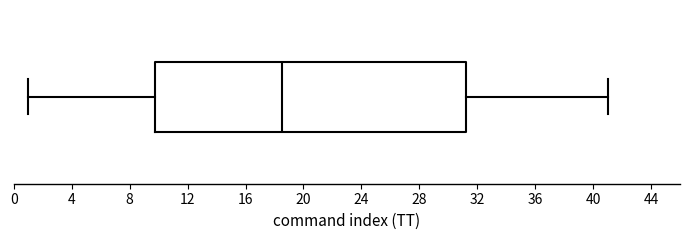

Where does the median line of the box sit on the x-axis? The values are not printed on the chart, so give them approximately, as read against the axis.

18.5